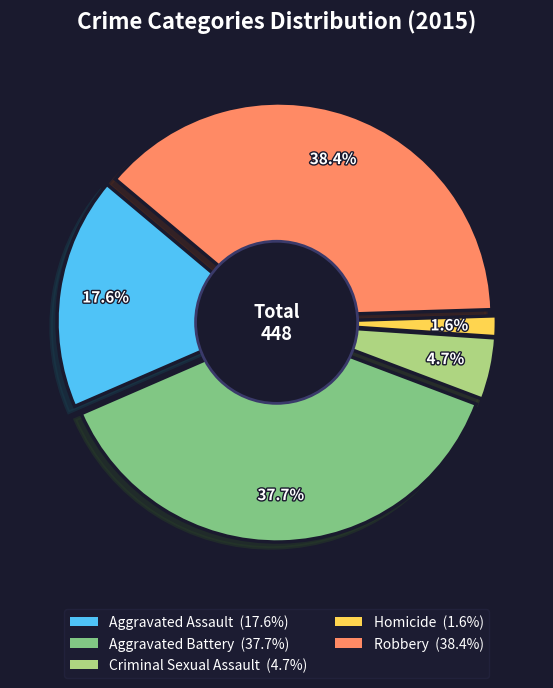

Does Criminal Sexual Assault represent more than half of the total?

No